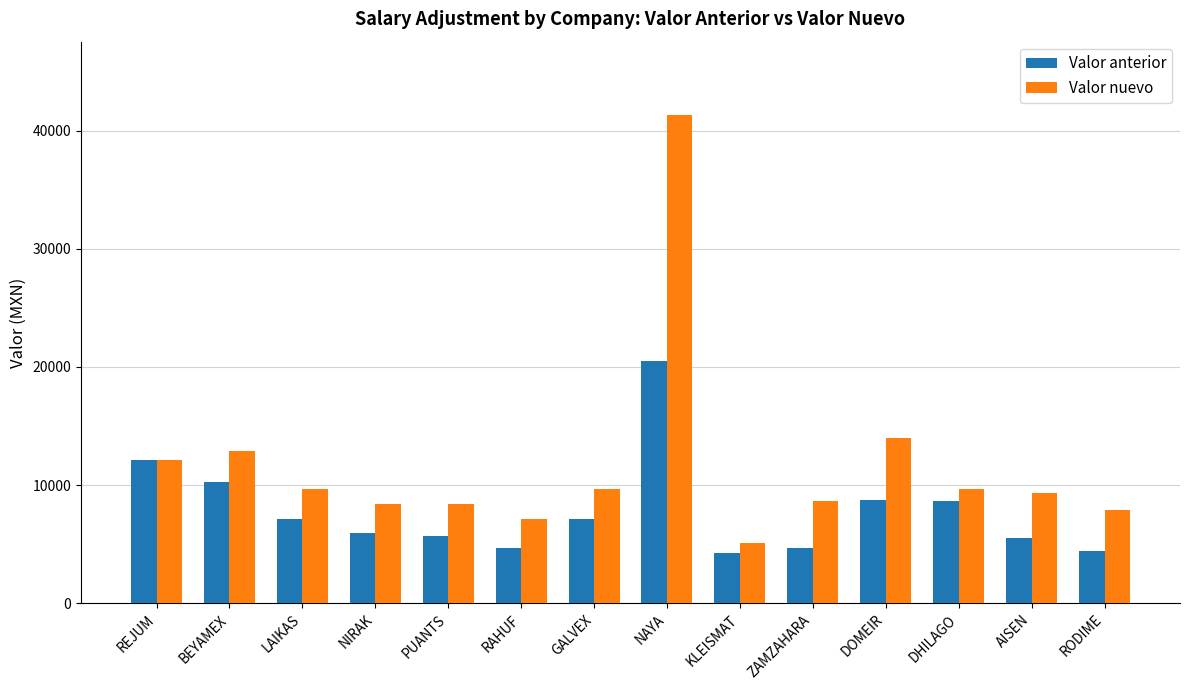

Which series has the largest total across all categories?

Valor nuevo